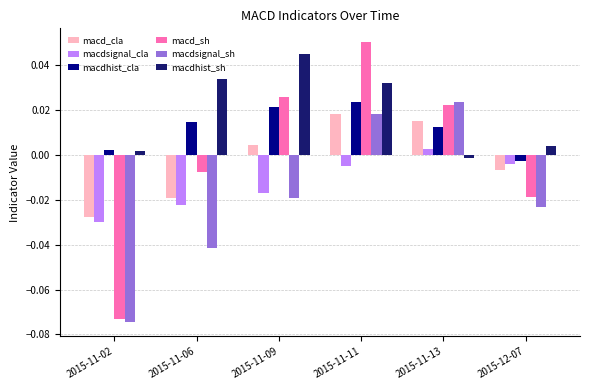

At which category does the chart reach its peak across all series?

2015-11-11